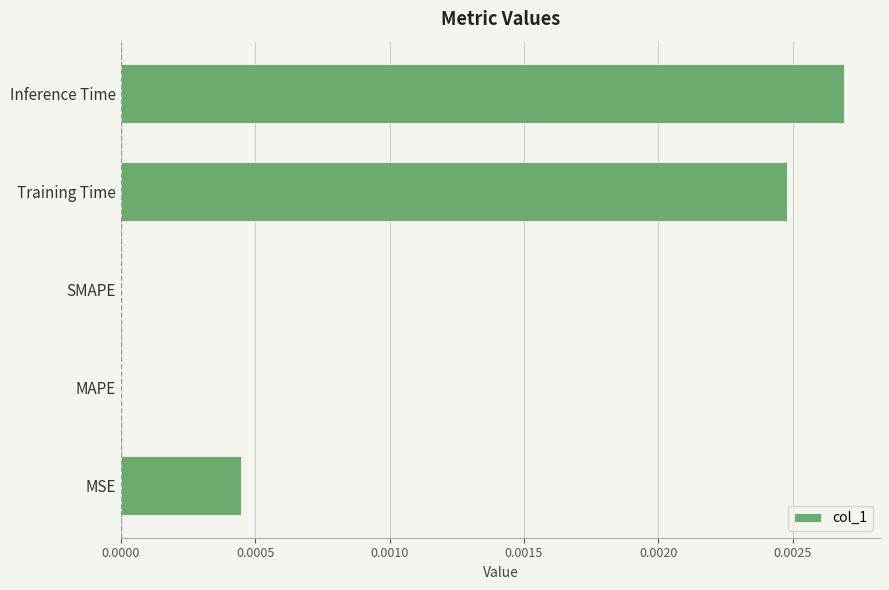

At which category does the chart reach its peak across all series?

Inference Time